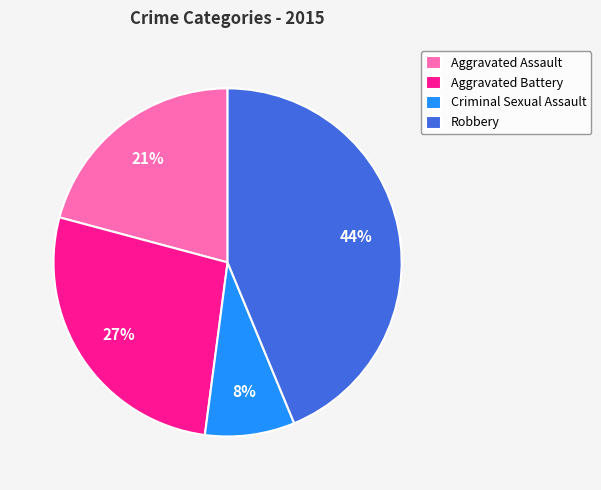

To the nearest percent, what is the combined percentage of Robbery and Aggravated Assault?

65%